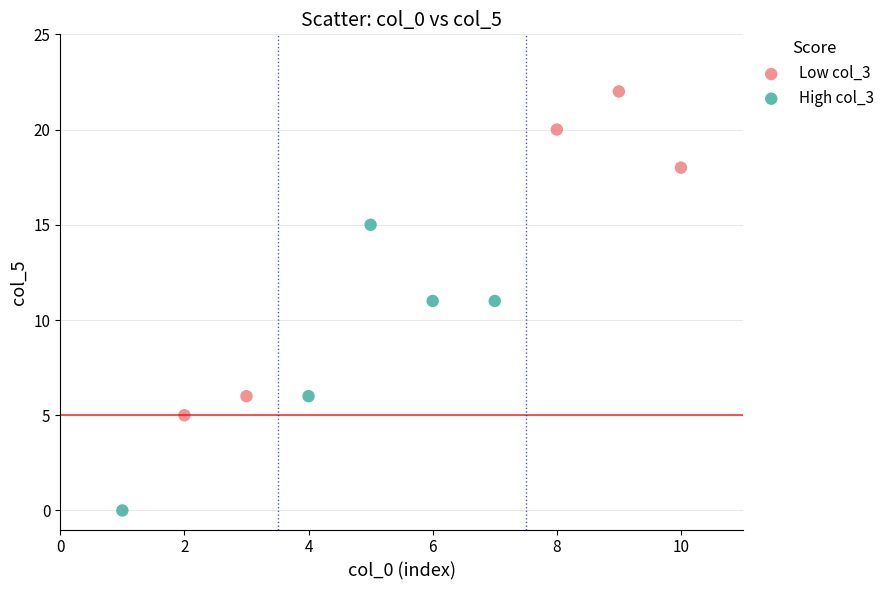

Which series contains the highest Y value?

Low col_3